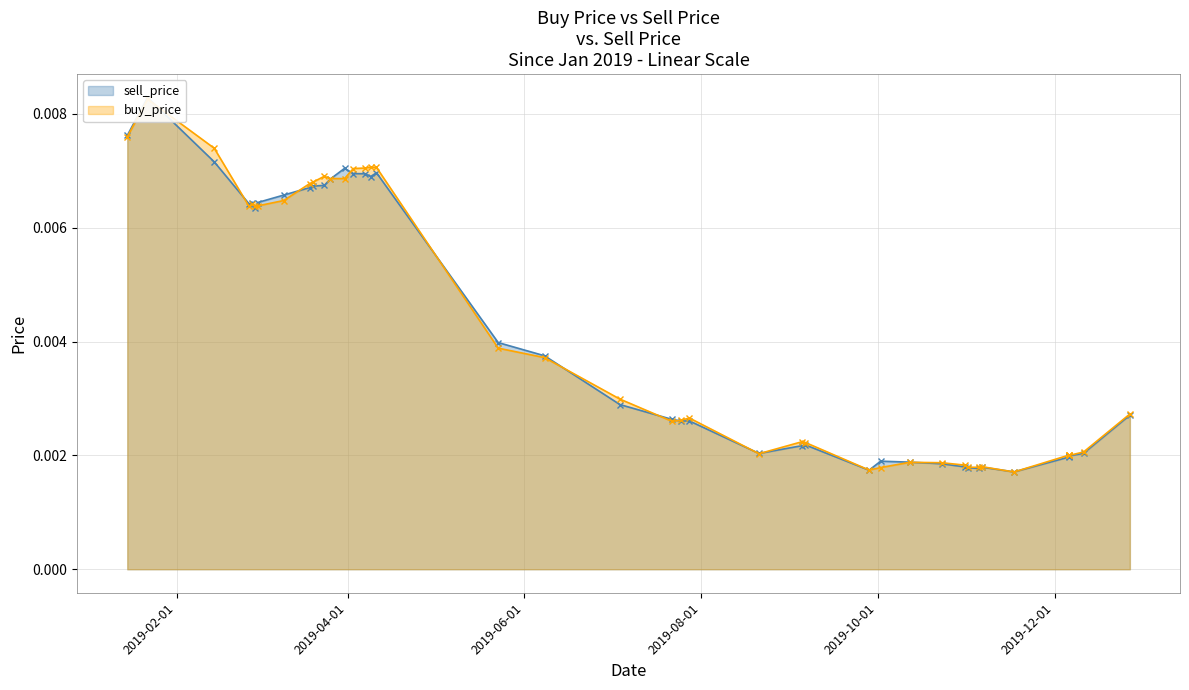

Count the number of data series in this chart.

2